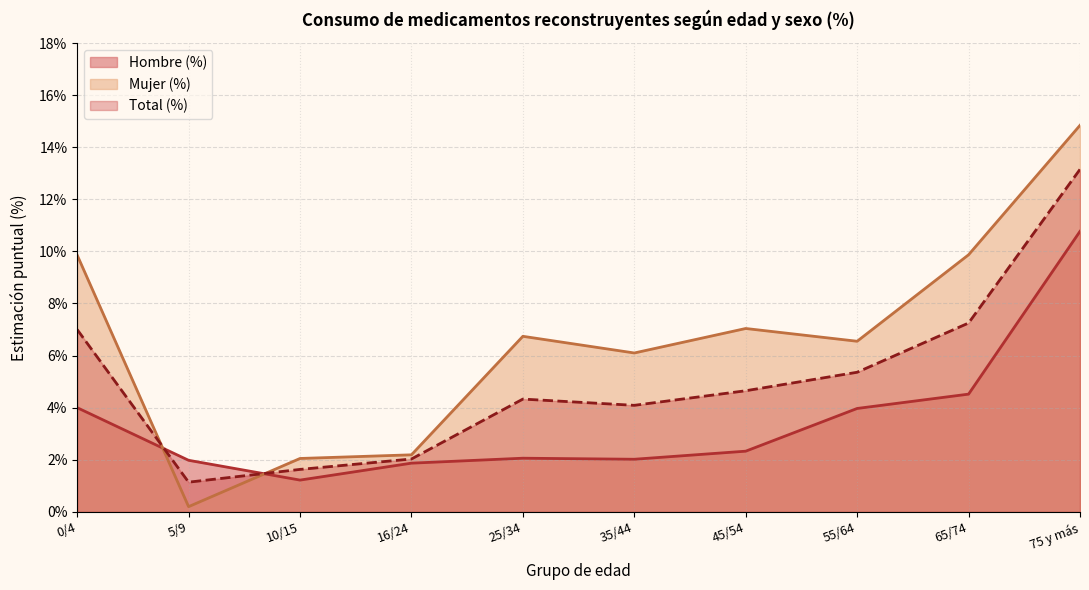

What is the sum of the Mujer (%) values at 65/74 and 5/9?

10.1